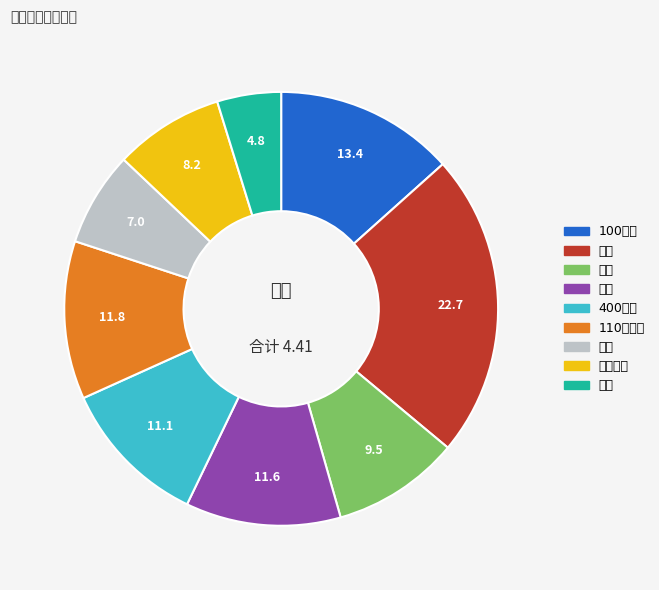

Do 铁饼 and 标枪 together represent more than half of the pie?

No